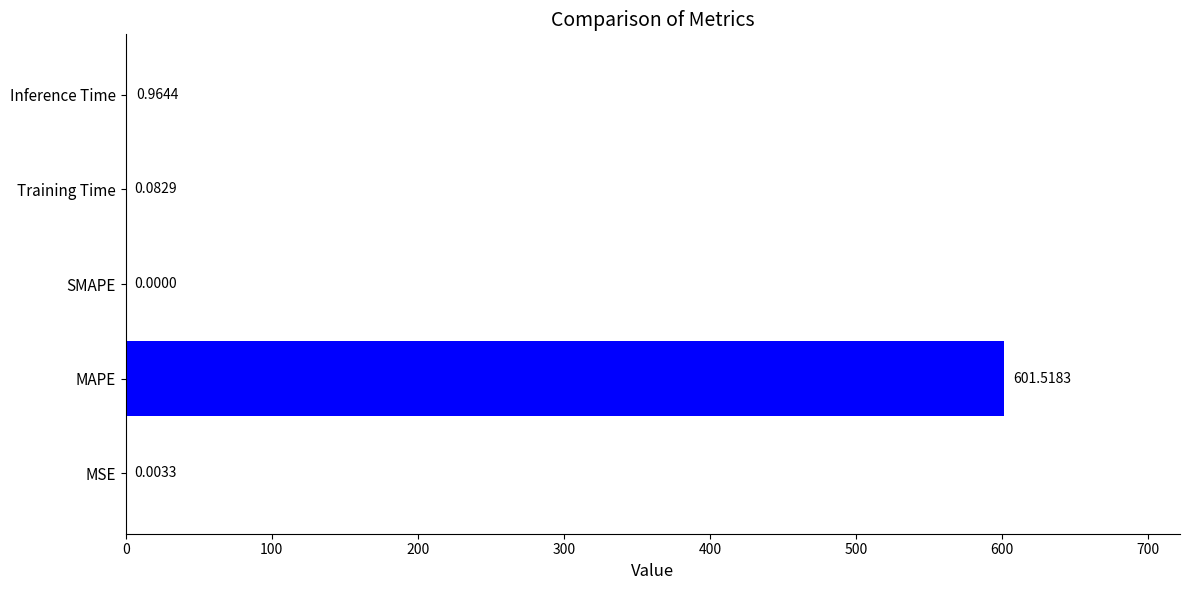

Which label corresponds to the largest value in the chart?

MAPE